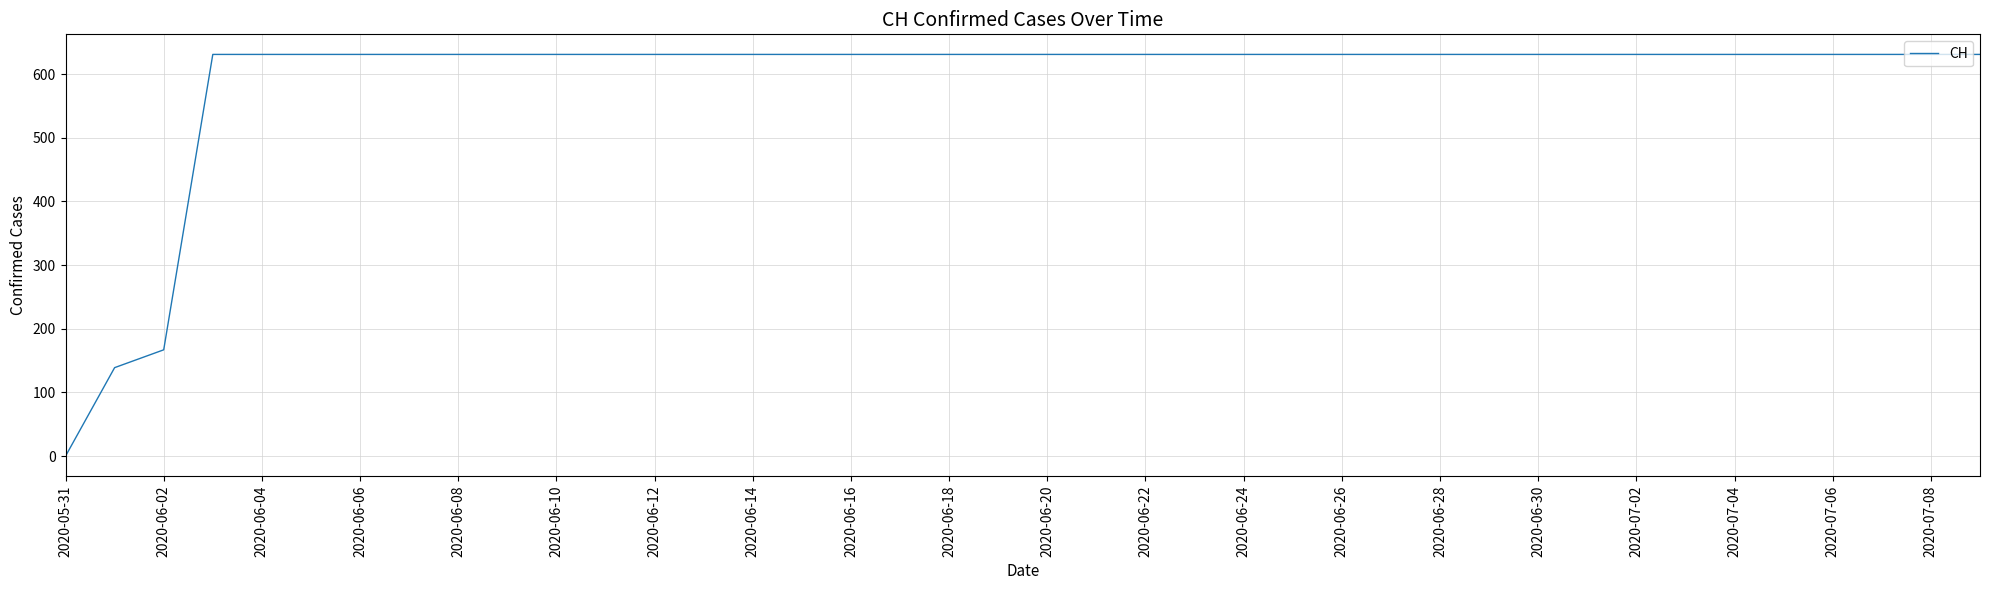

How many lines are shown in the chart?

1